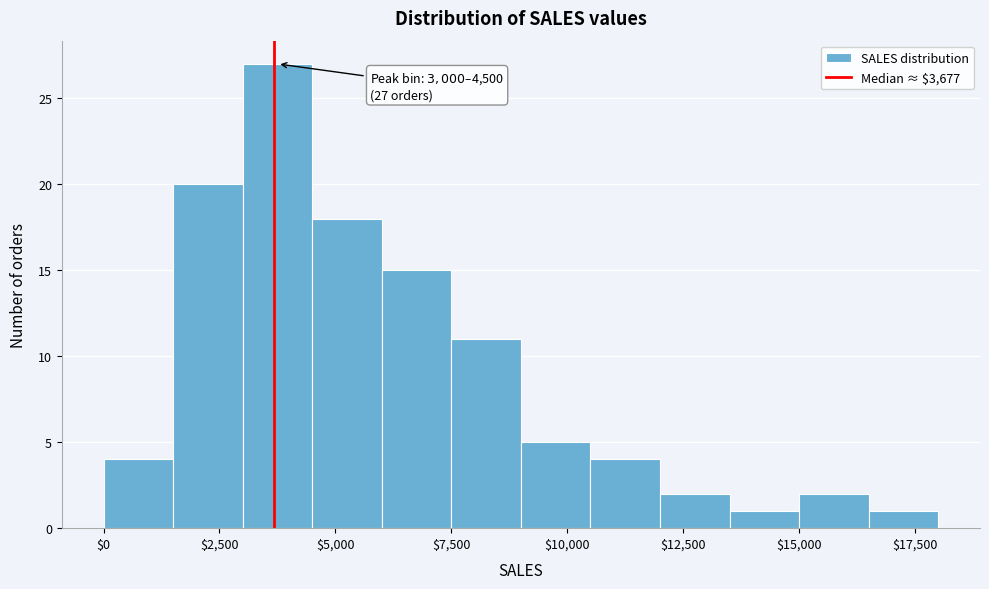

Around what value on the x-axis is the tallest bar? Give the approximate position of its centre, as read against the axis.

4000